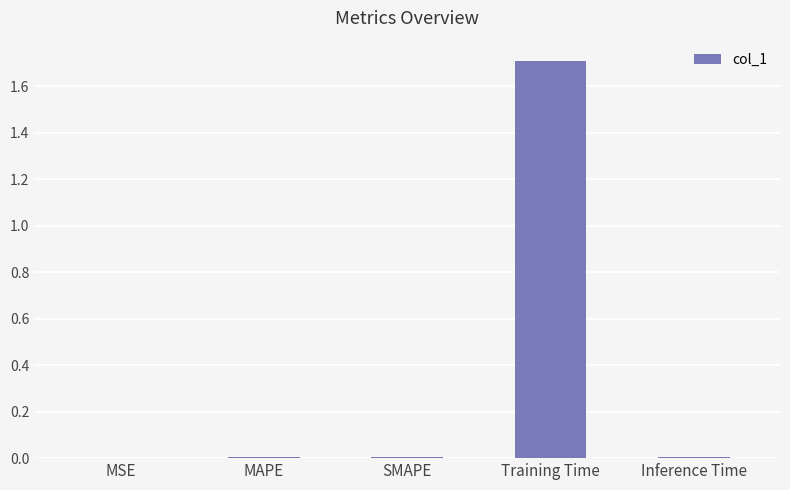

At which category does the chart reach its peak across all series?

Training Time